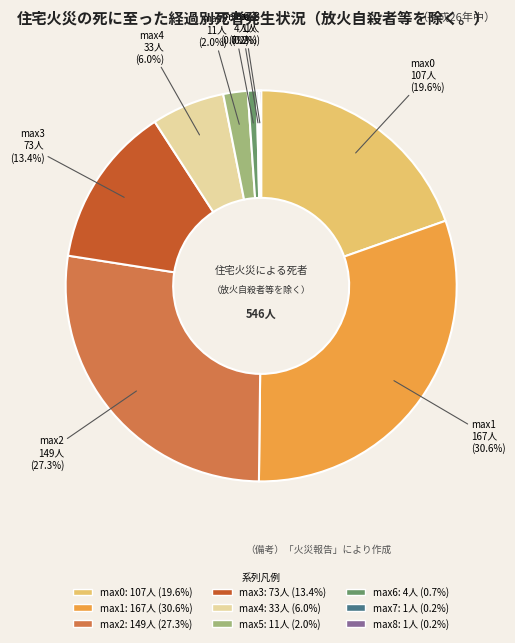

Does any single category account for the majority?

No